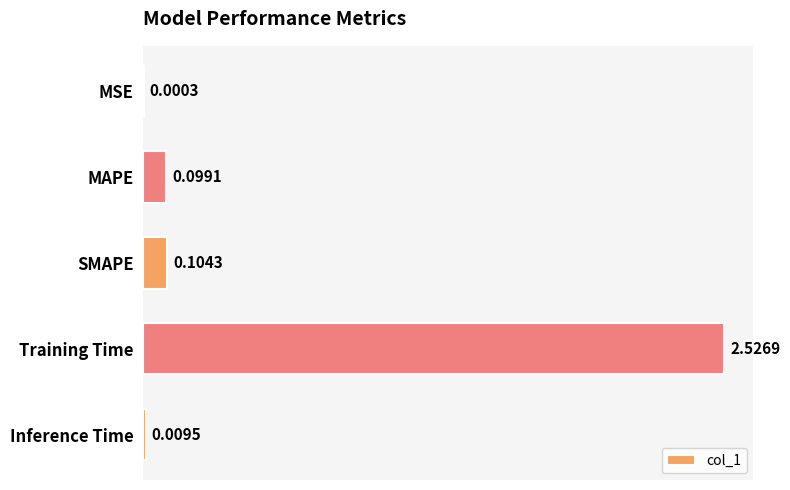

At which category does the chart reach its peak across all series?

Training Time